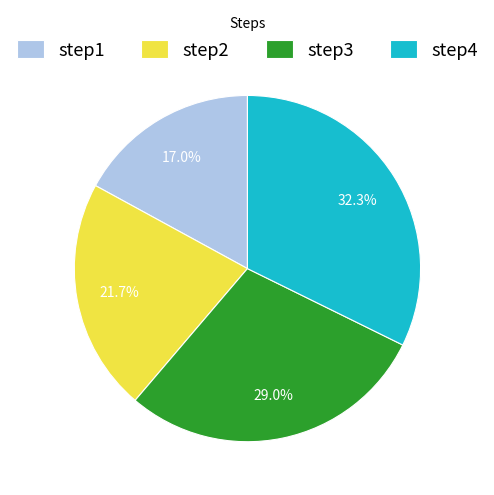

To the nearest percent, what is the difference between the largest and smallest slice percentages?

15%